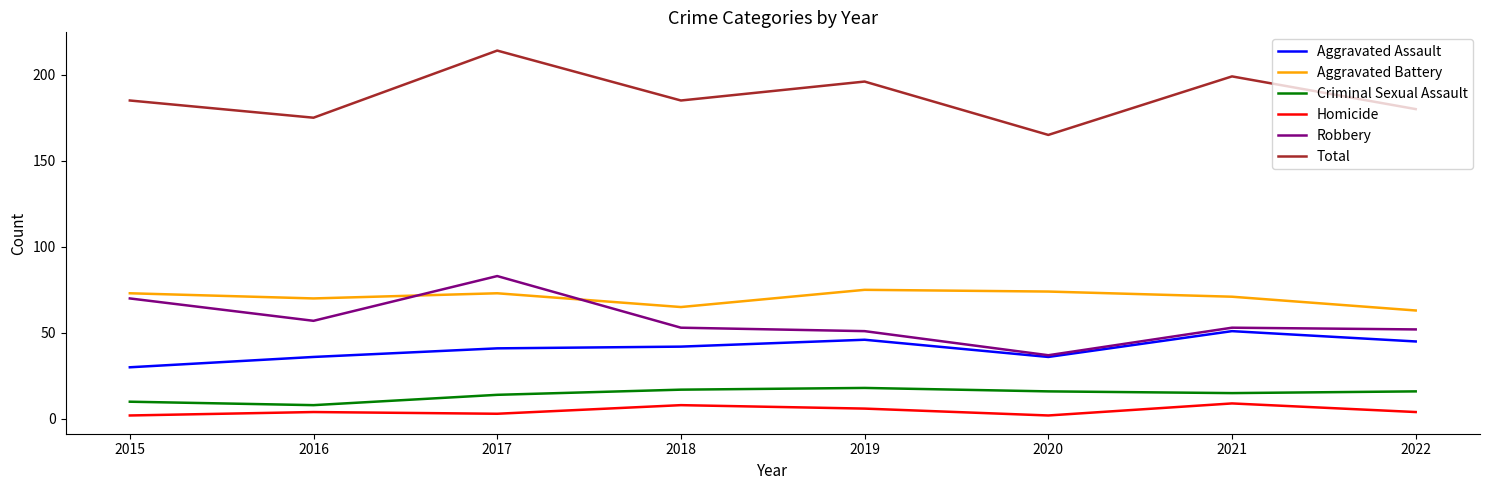

Rank the series by their maximum value, from lowest to highest.

Homicide, Criminal Sexual Assault, Aggravated Assault, Aggravated Battery, Robbery, Total